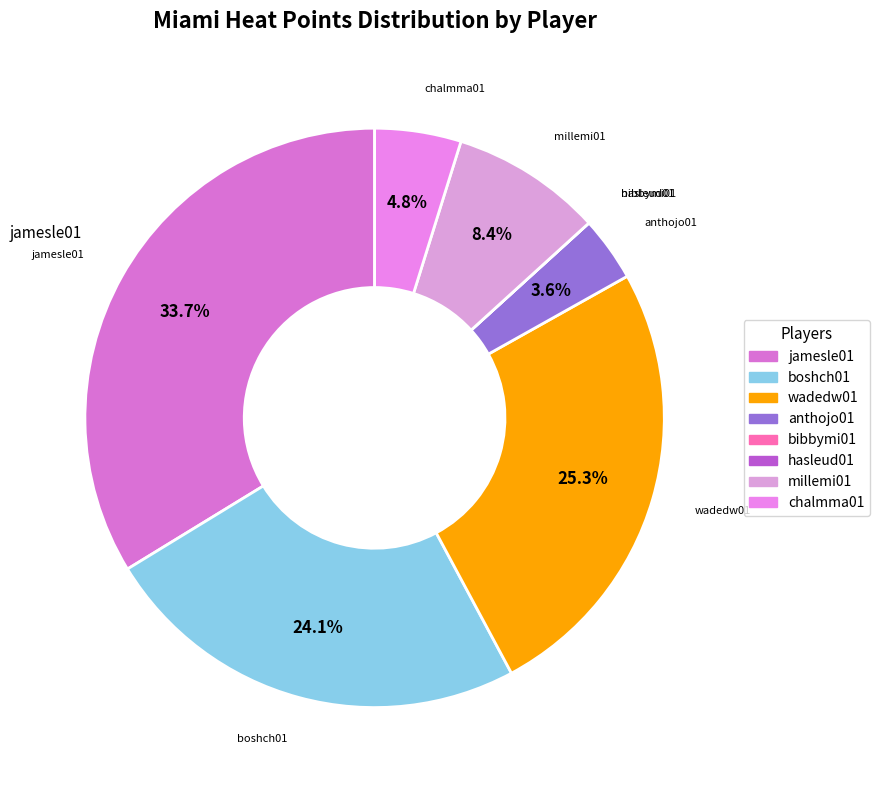

Which category has the biggest portion of the pie?

jamesle01